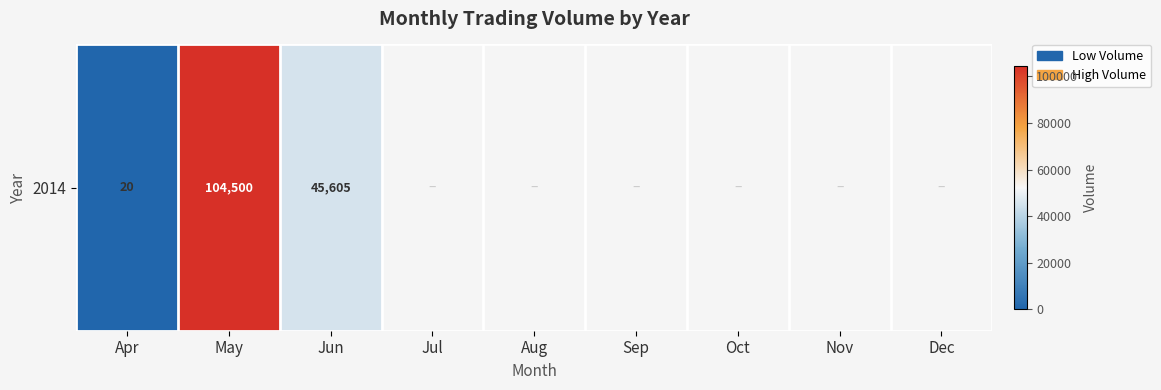

Between Aug and Oct, which is larger?

Aug